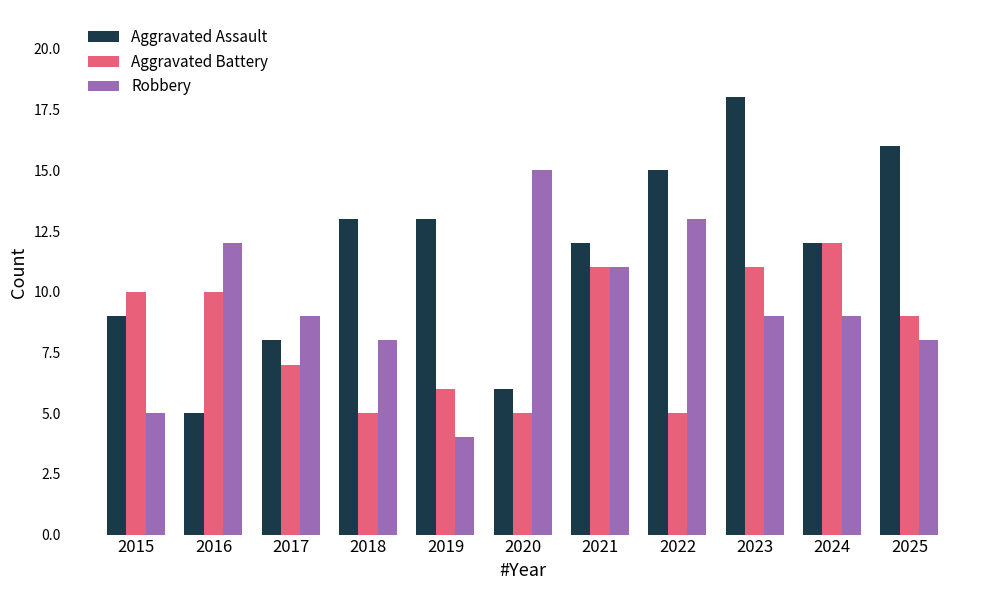

At 2017, list the series in order from largest to smallest.

Robbery, Aggravated Assault, Aggravated Battery